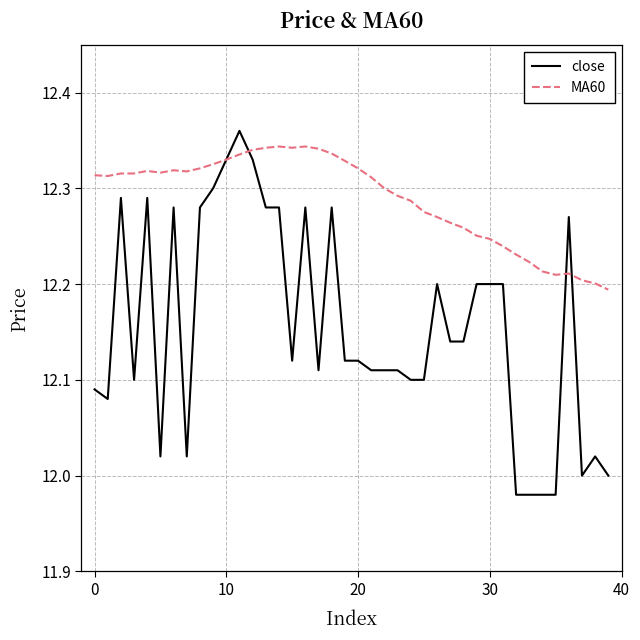

Which series has the widest spread of values?

close